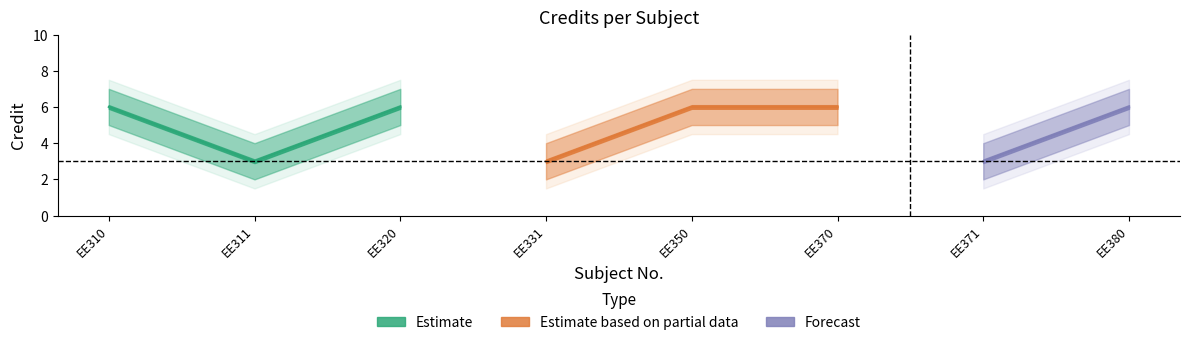

What is the value of the Credit point at the 5th from the left?

6